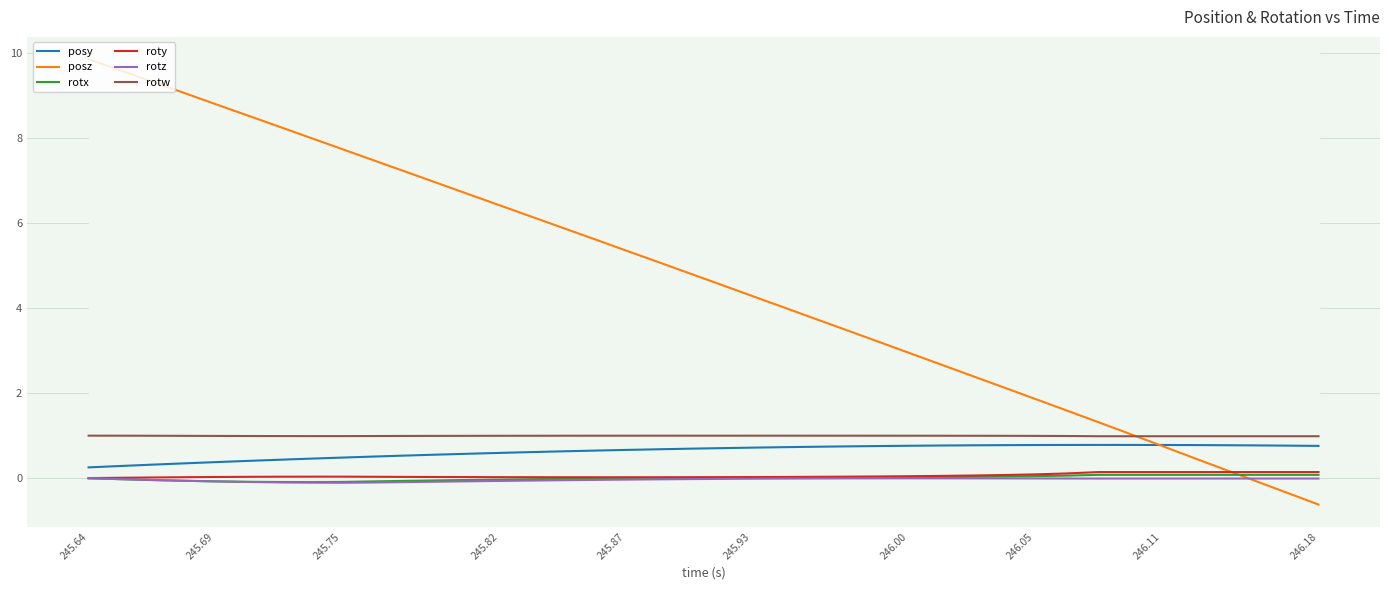

What is the minimum value for posy?

0.3